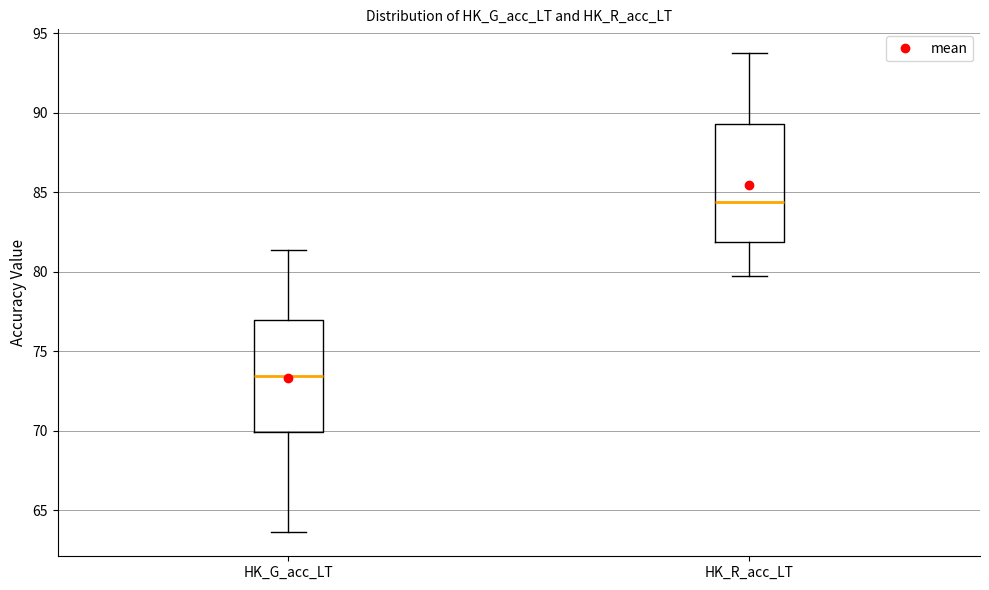

Which box has the lowest median line?

HK_G_acc_LT